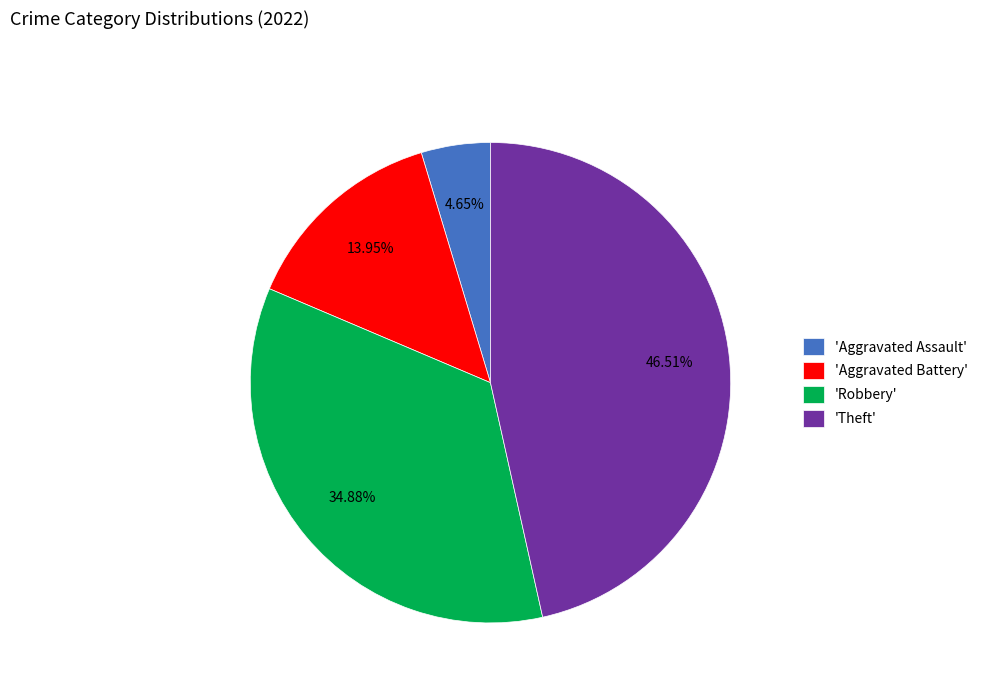

Does 'Theft' represent more than half of the total?

No